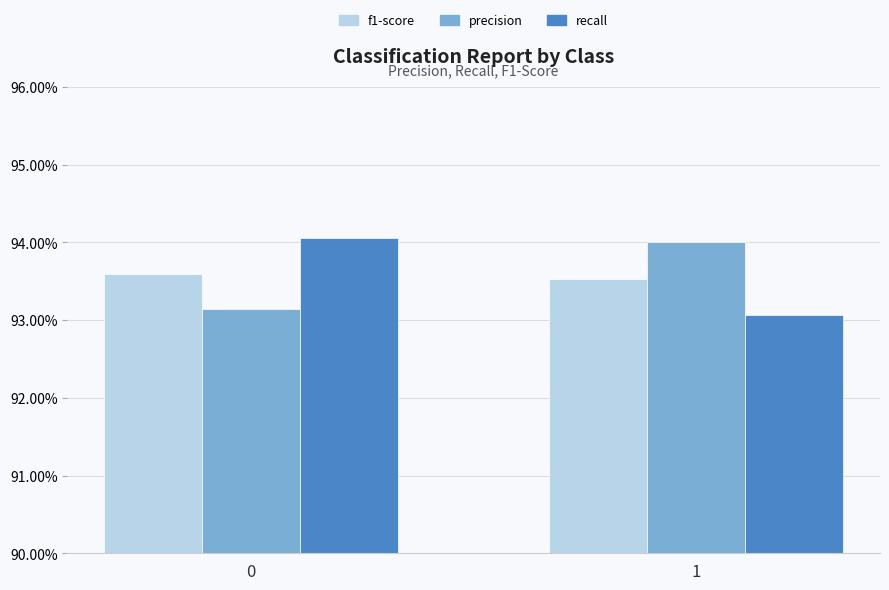

Are the bars grouped side by side (vs. stacked)?

Yes